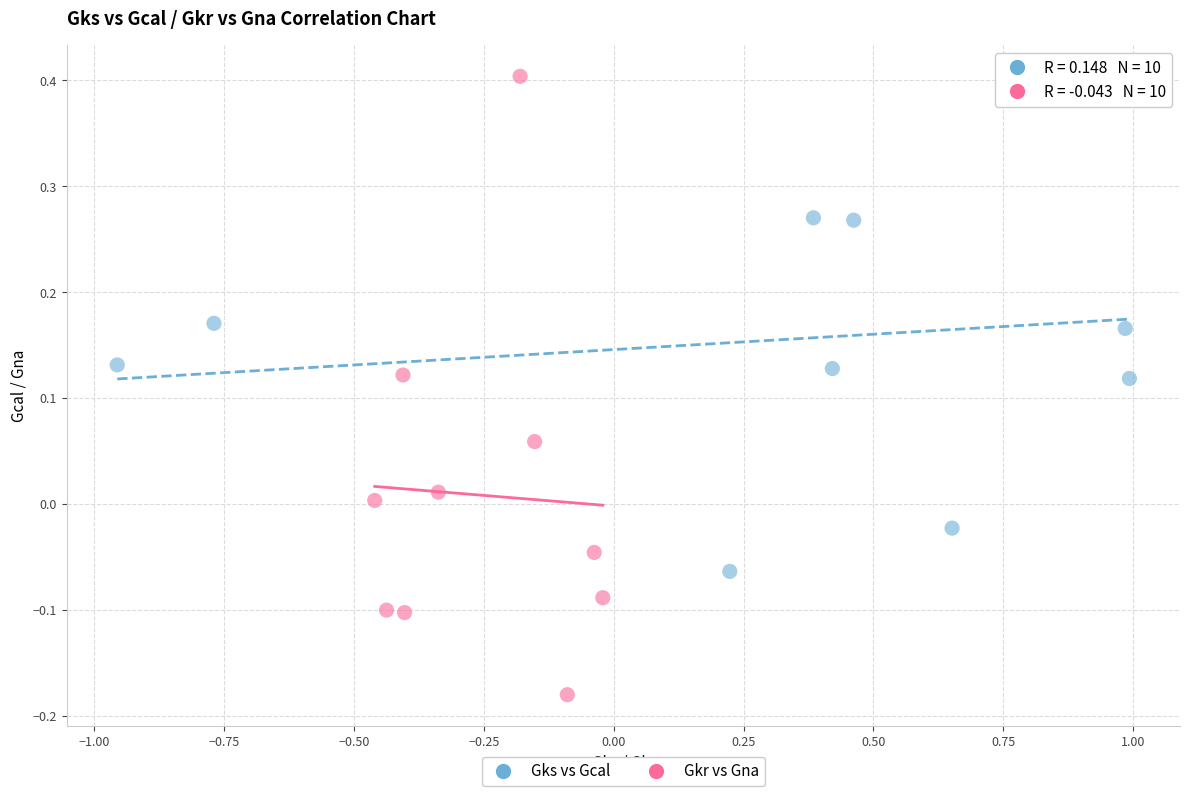

Which series has the widest spread of Y values?

Gkr vs Gna